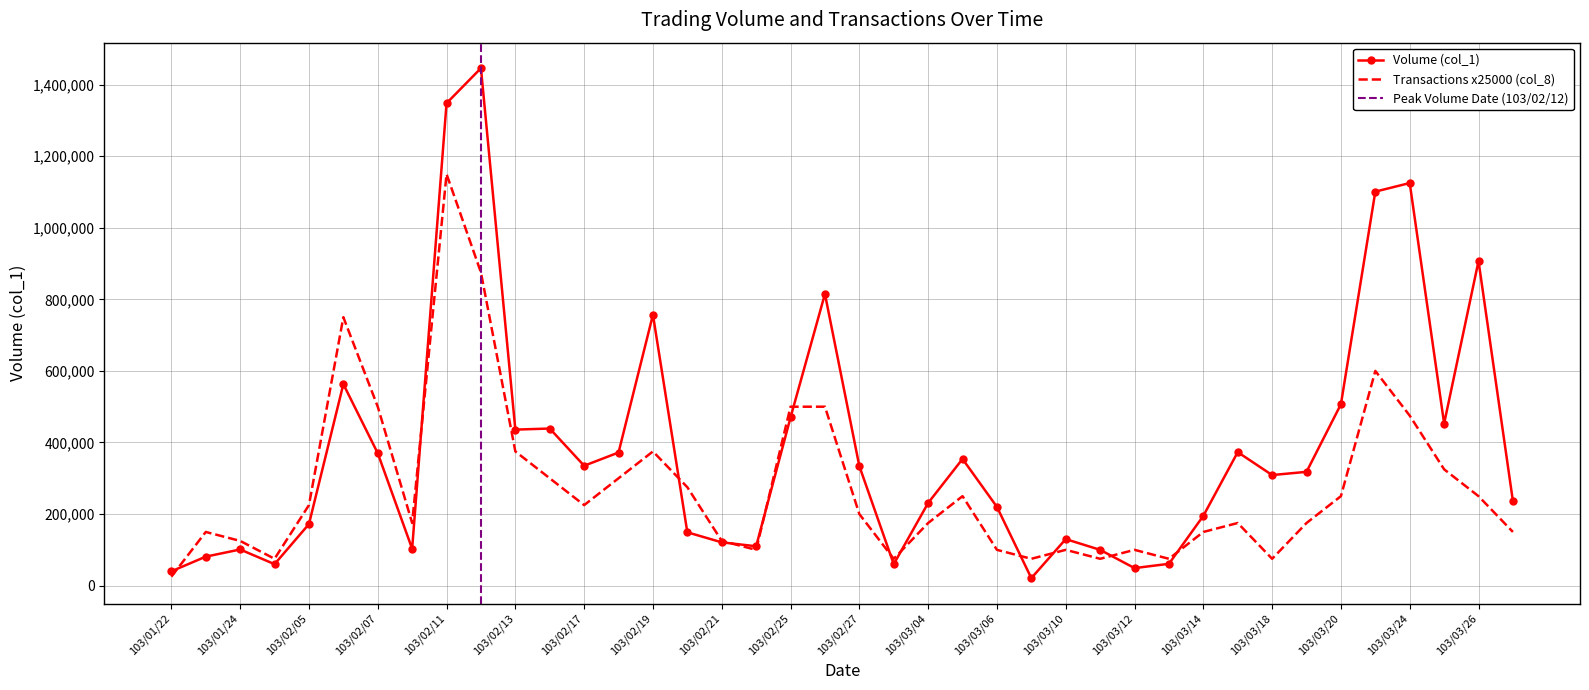

Reading left to right, extract all data points from this chart.

Volume (col_1): 103/01/22=40000	103/01/23=81000	103/01/24=101000	103/01/27=60000	103/02/05=172000	103/02/06=563000	103/02/07=370000	103/02/10=103000	103/02/11=1348000	103/02/12=1446000	103/02/13=436000	103/02/14=439000	103/02/17=335000	103/02/18=372000	103/02/19=757000	103/02/20=149000	103/02/21=121000	103/02/24=110000	103/02/25=470000	103/02/26=815000	103/02/27=334000	103/03/03=60000	103/03/04=231000	103/03/05=354000	103/03/06=220000	103/03/07=21000	103/03/10=130000	103/03/11=100000	103/03/12=49000	103/03/13=61000	103/03/14=195000	103/03/17=373000	103/03/18=309000	103/03/19=318000	103/03/20=507000	103/03/21=1101000	103/03/24=1125000	103/03/25=453000	103/03/26=907000	103/03/27=236000
Transactions (col_8): 103/01/22=25000	103/01/23=150000	103/01/24=125000	103/01/27=75000	103/02/05=225000	103/02/06=750000	103/02/07=500000	103/02/10=175000	103/02/11=1150000	103/02/12=875000	103/02/13=375000	103/02/14=300000	103/02/17=225000	103/02/18=300000	103/02/19=375000	103/02/20=275000	103/02/21=125000	103/02/24=100000	103/02/25=500000	103/02/26=500000	103/02/27=200000	103/03/03=75000	103/03/04=175000	103/03/05=250000	103/03/06=100000	103/03/07=75000	103/03/10=100000	103/03/11=75000	103/03/12=100000	103/03/13=75000	103/03/14=150000	103/03/17=175000	103/03/18=75000	103/03/19=175000	103/03/20=250000	103/03/21=600000	103/03/24=475000	103/03/25=325000	103/03/26=250000	103/03/27=150000